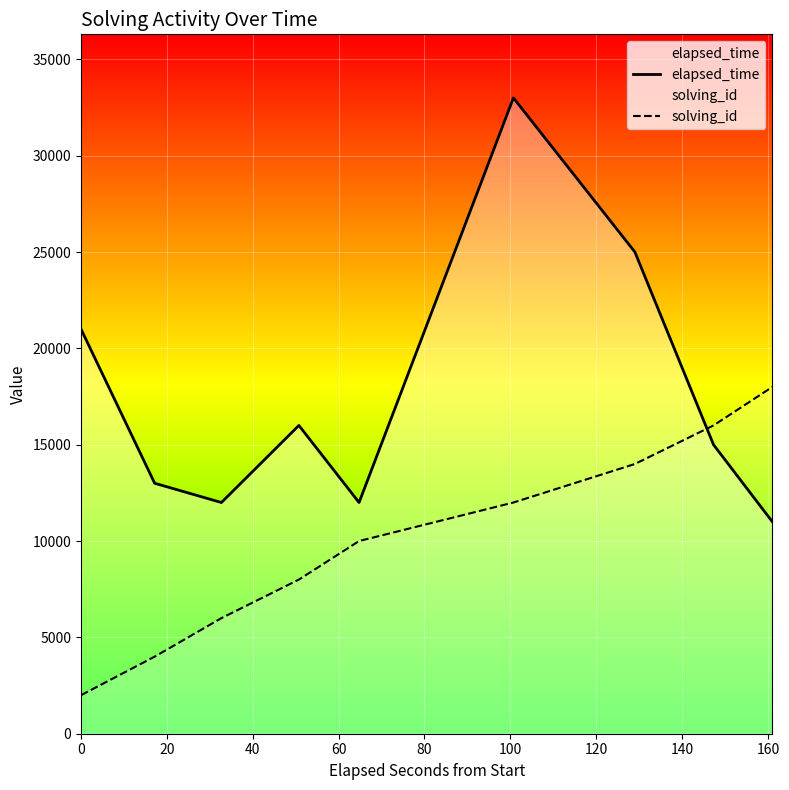

How many solving_id values are between 6000 and 14000?

5